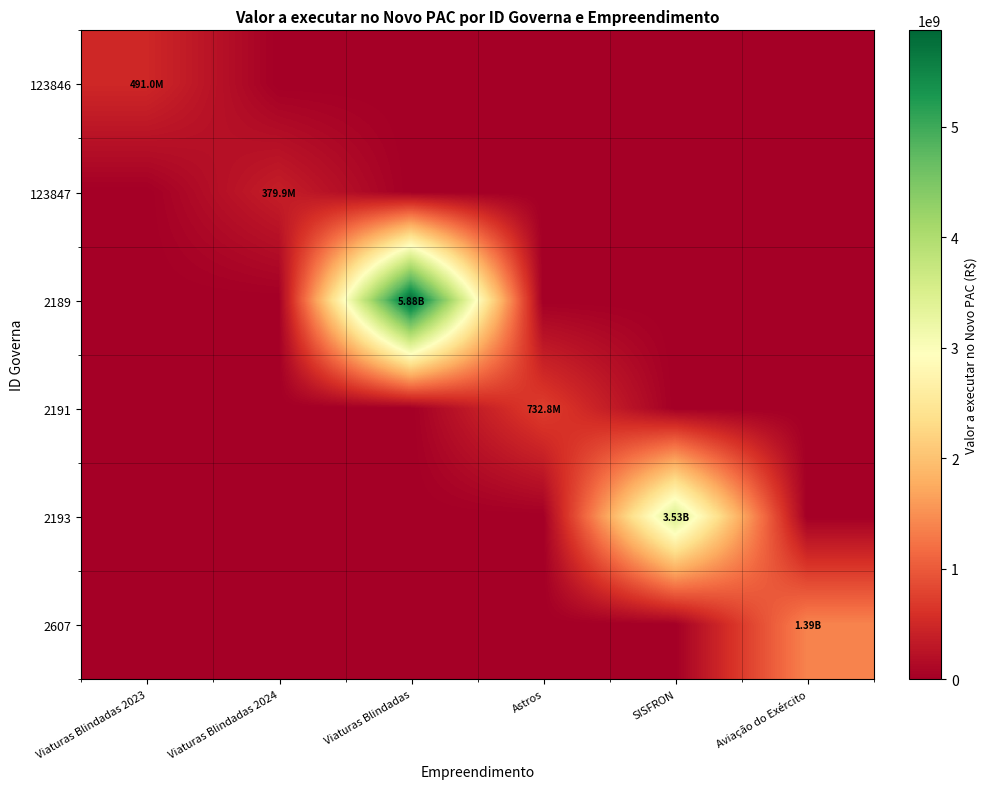

Reading right to left, what are all the values shown in this chart?

123846: Aviação do Exército=0.0	SISFRON=0.0	Astros=0.0	Viaturas Blindadas=0.0	Viaturas Blindadas 2024=0.0	Viaturas Blindadas 2023=490976259.8
123847: Aviação do Exército=0.0	SISFRON=0.0	Astros=0.0	Viaturas Blindadas=0.0	Viaturas Blindadas 2024=379930290.3	Viaturas Blindadas 2023=0.0
2189: Aviação do Exército=0.0	SISFRON=0.0	Astros=0.0	Viaturas Blindadas=5875293449.9	Viaturas Blindadas 2024=0.0	Viaturas Blindadas 2023=0.0
2191: Aviação do Exército=0.0	SISFRON=0.0	Astros=732800000.0	Viaturas Blindadas=0.0	Viaturas Blindadas 2024=0.0	Viaturas Blindadas 2023=0.0
2193: Aviação do Exército=0.0	SISFRON=3526300000.0	Astros=0.0	Viaturas Blindadas=0.0	Viaturas Blindadas 2024=0.0	Viaturas Blindadas 2023=0.0
2607: Aviação do Exército=1389500000.0	SISFRON=0.0	Astros=0.0	Viaturas Blindadas=0.0	Viaturas Blindadas 2024=0.0	Viaturas Blindadas 2023=0.0